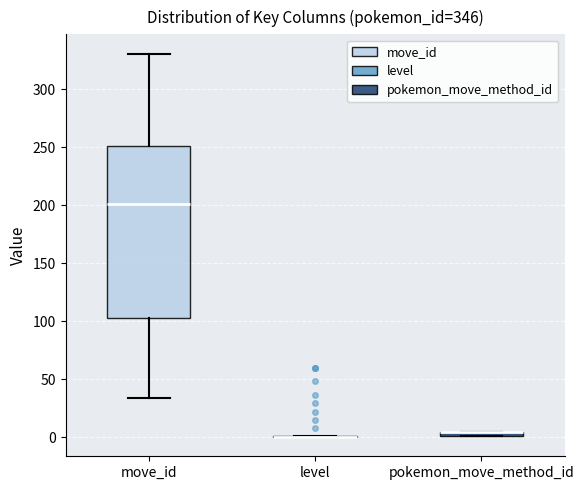

Comparing the boxes themselves (not the whiskers), which one is the tallest?

move_id